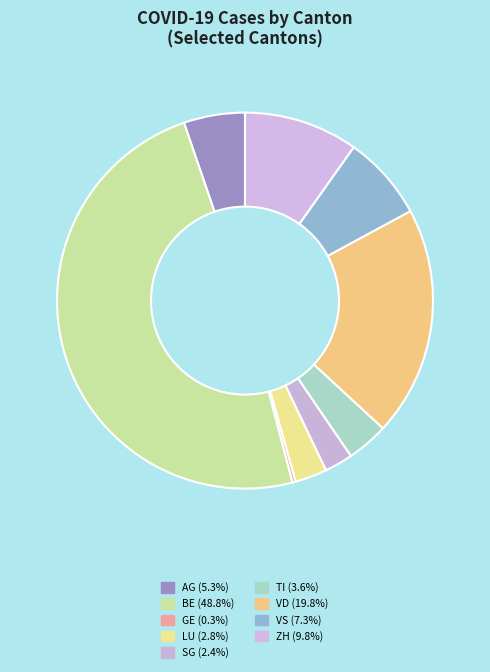

Which has a higher value, GE or SG?

SG